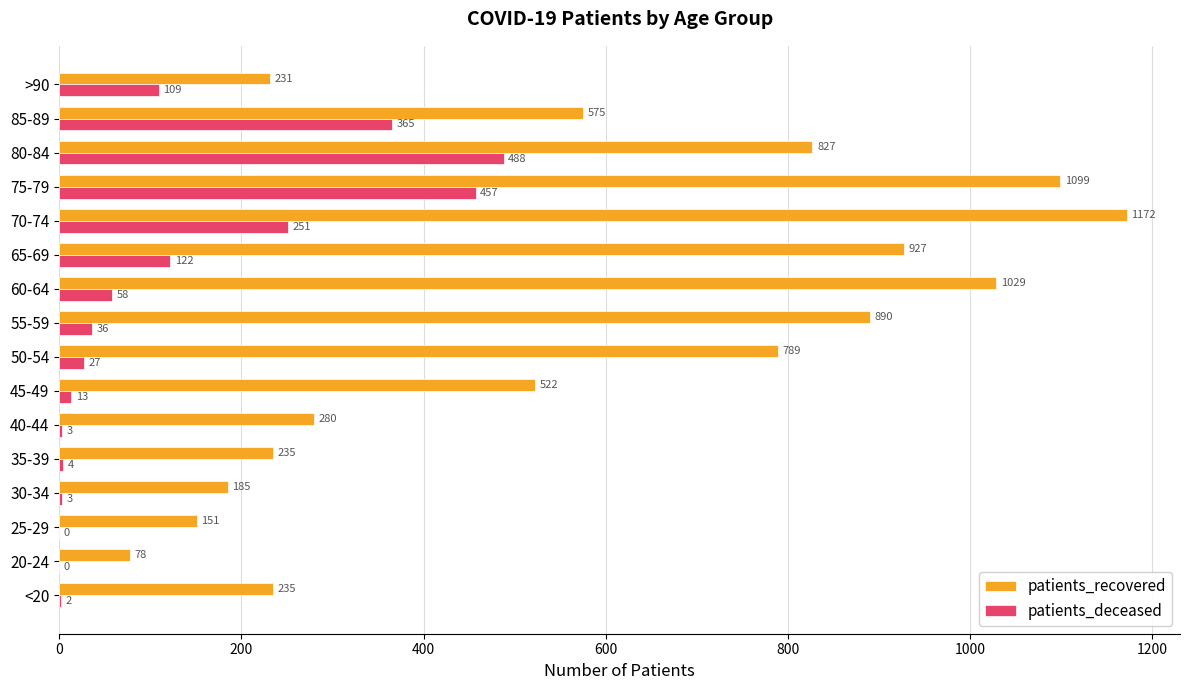

Which series has the largest total across all categories?

patients_recovered